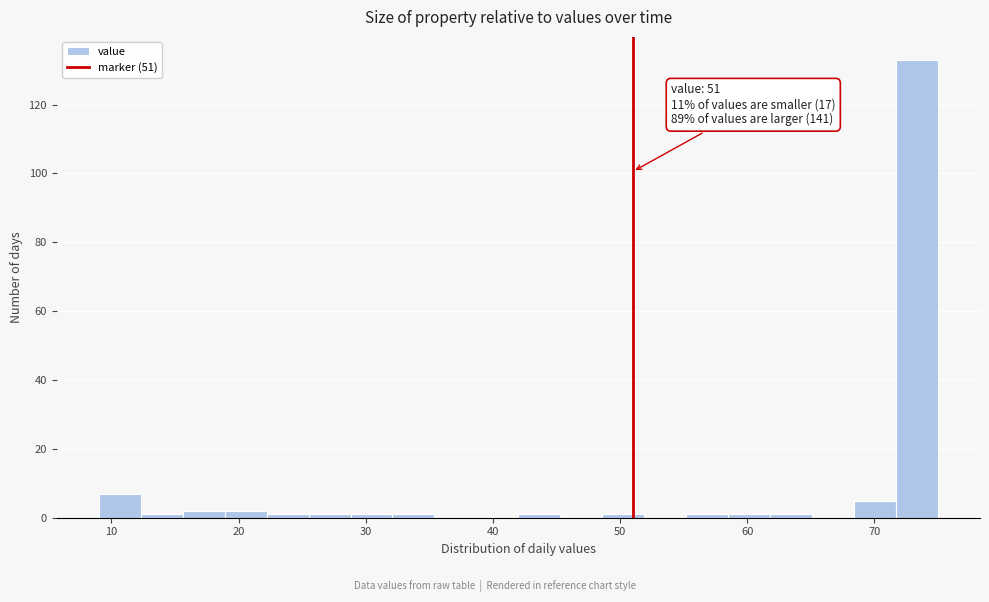

Around what value on the x-axis is the tallest bar? Give the approximate position of its centre, as read against the axis.

73